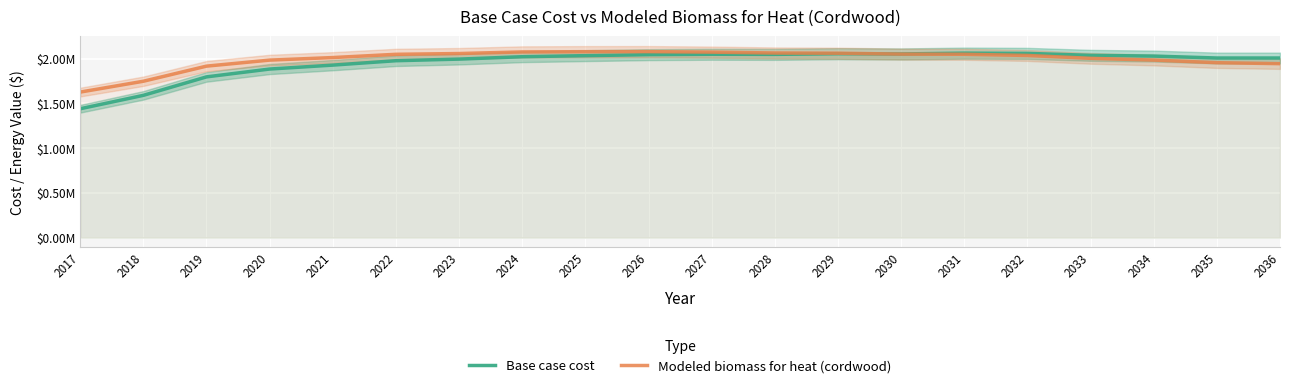

How many values in the Base case cost series exceed 2028550?

10